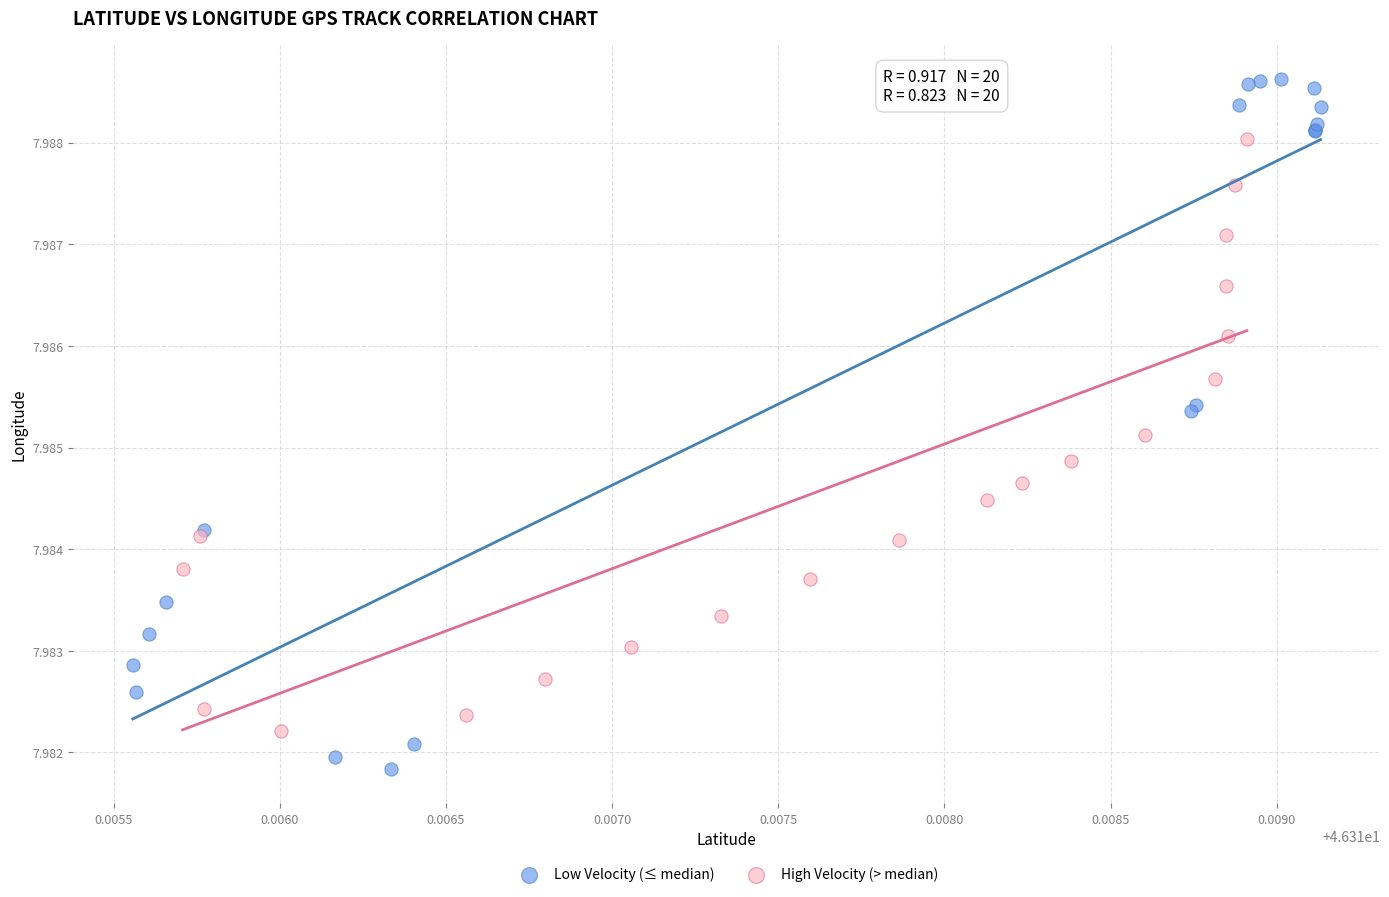

What are all the series names shown in the legend?

Low Velocity (≤ median), High Velocity (> median)